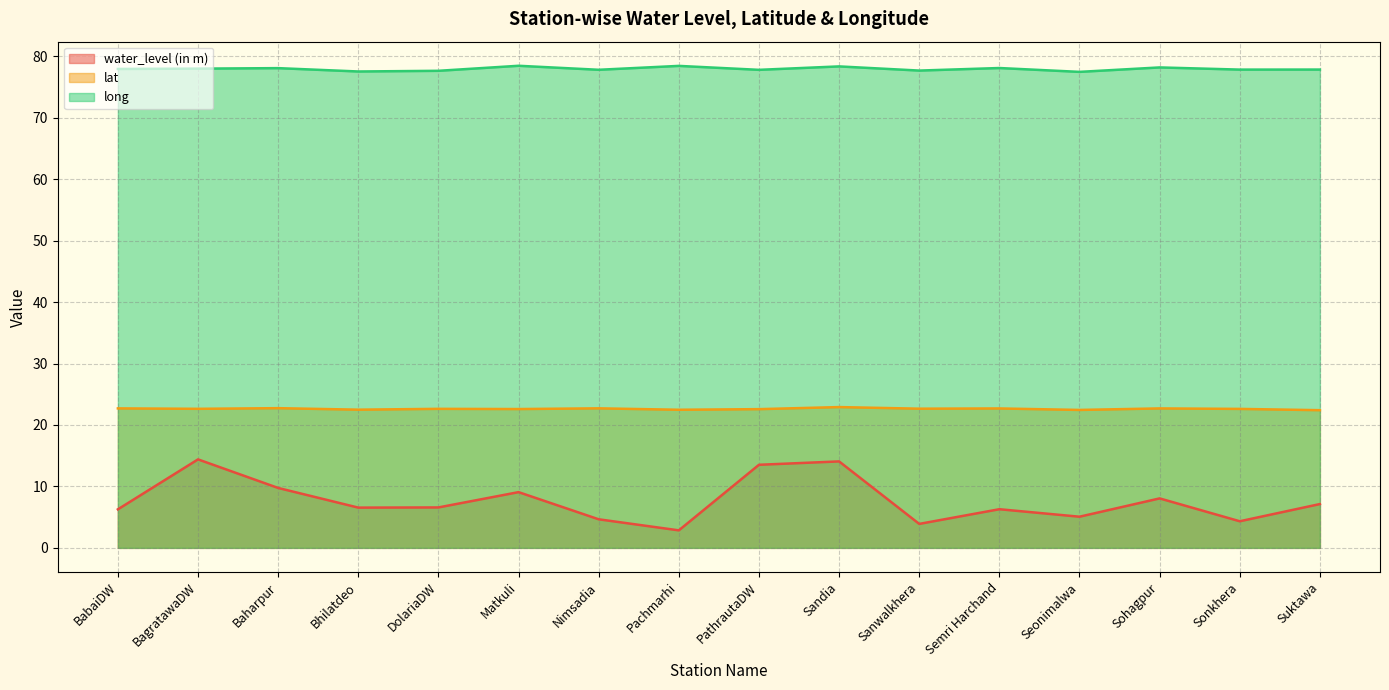

The value of lat at DolariaDW is 22.6. True or false?

True